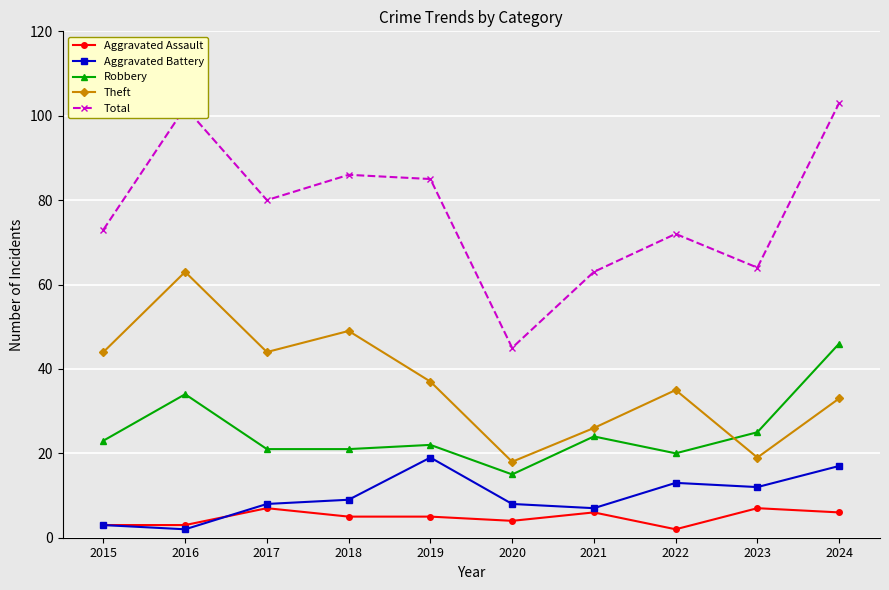

What are all the series names shown in the legend?

Aggravated Assault, Aggravated Battery, Robbery, Theft, Total